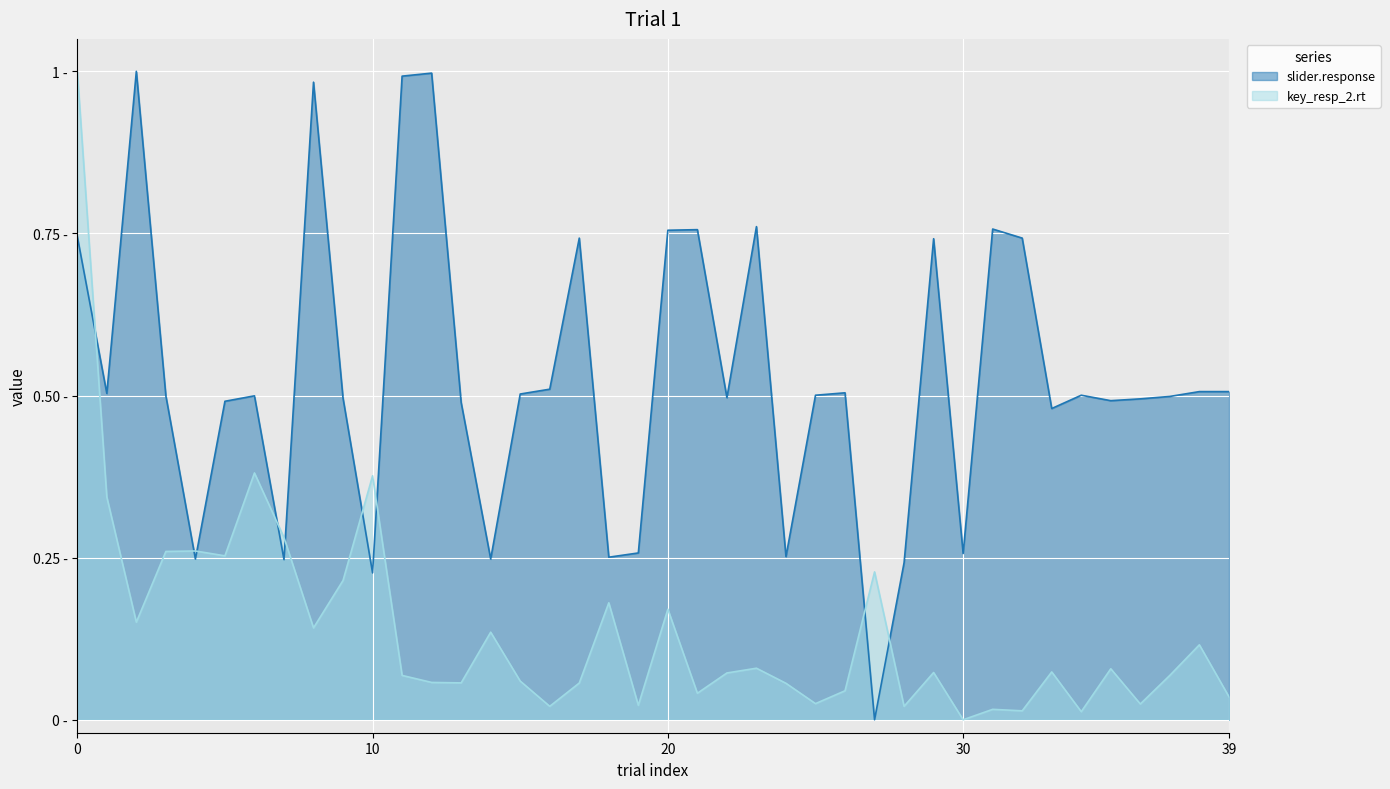

At which label does slider.response reach its peak?

2